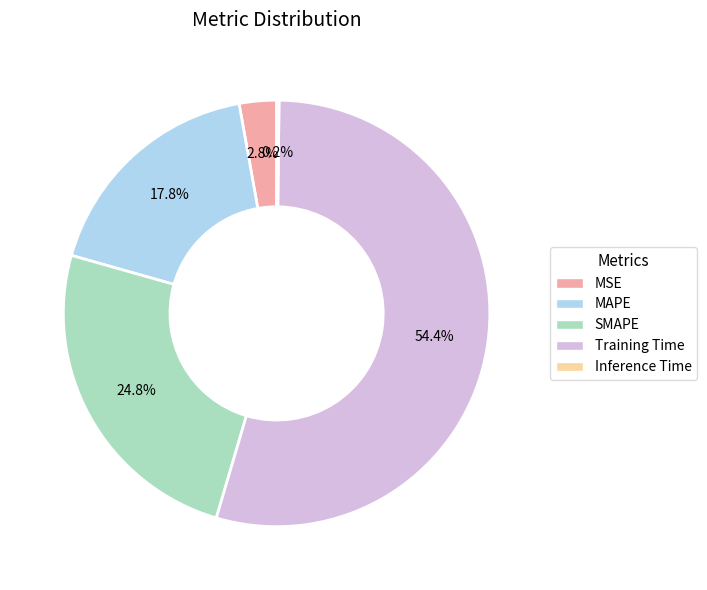

What percentage is NOT represented by Training Time?

45.6%